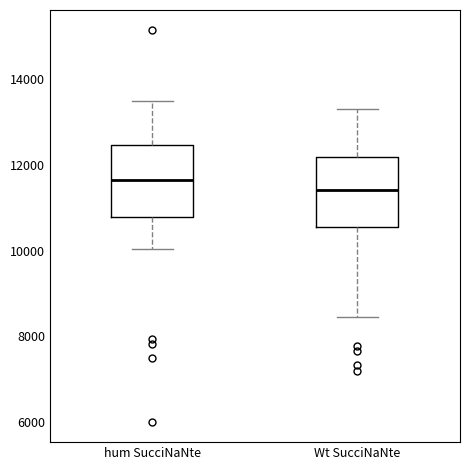

Where is the upper edge of the box for Wt SucciNaNte on the y-axis? The values are not printed on the chart, so give them approximately, as read against the axis.

12200